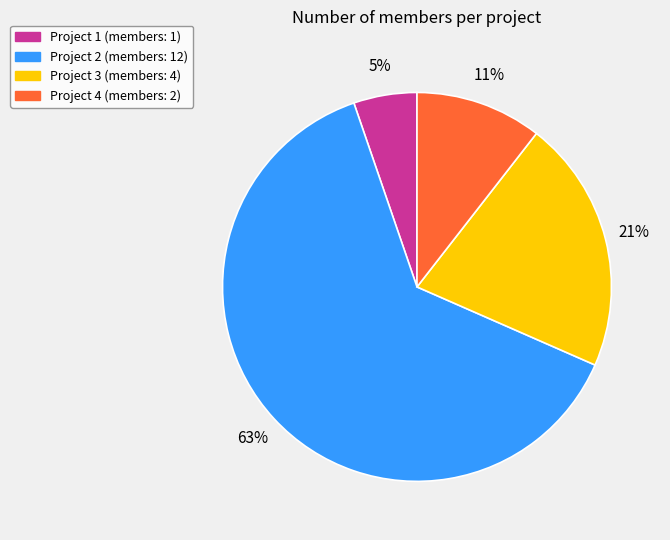

Is there a majority slice in this chart?

Yes